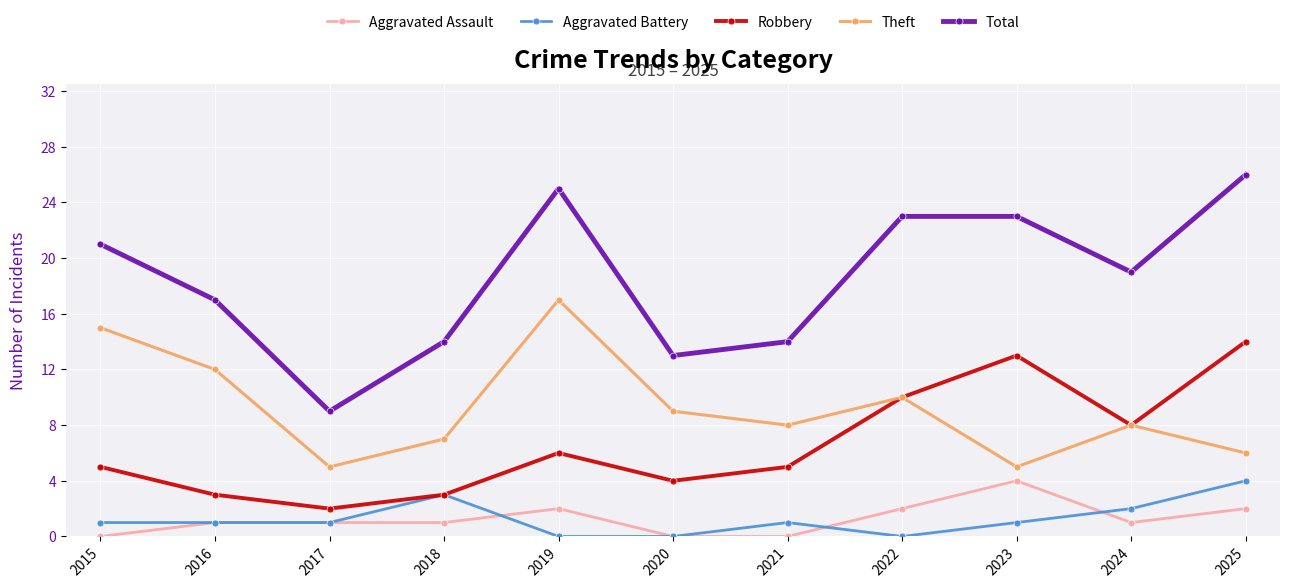

What is the greatest value displayed?

26